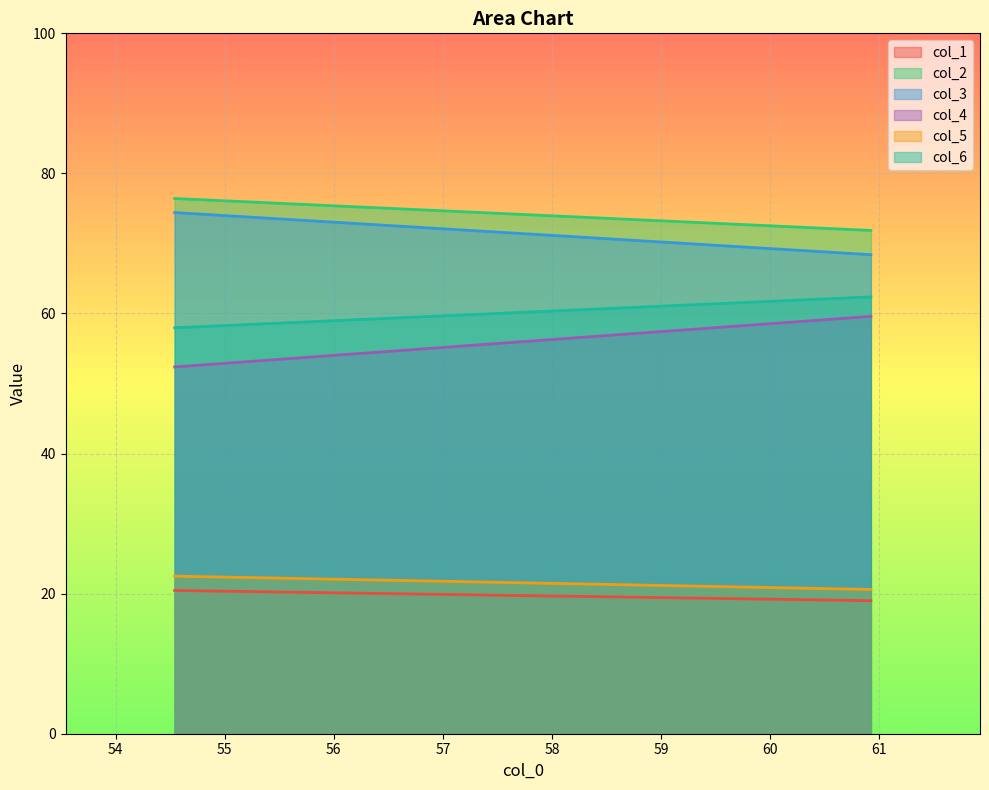

Between 54.54166667 and 60.921875, which series saw the biggest shift?

col_4